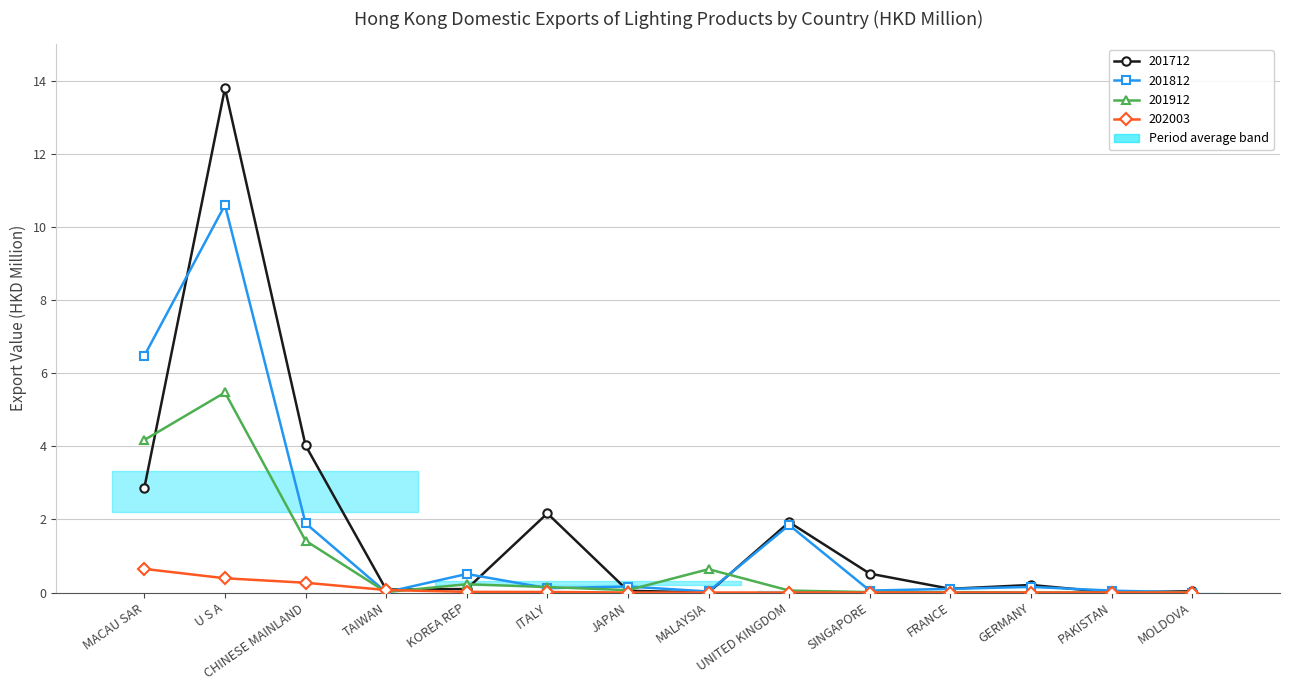

Reading left to right, transcribe all the data shown in this chart.

201712: MACAU SAR=2.9	U S A=13.8	CHINESE MAINLAND=4.0	TAIWAN=0.1	KOREA REP=0.1	ITALY=2.2	JAPAN=0.0	MALAYSIA=0.0	UNITED KINGDOM=1.9	SINGAPORE=0.5	FRANCE=0.1	GERMANY=0.2	PAKISTAN=0.0	MOLDOVA=0.0
201812: MACAU SAR=6.5	U S A=10.6	CHINESE MAINLAND=1.9	TAIWAN=0.0	KOREA REP=0.5	ITALY=0.1	JAPAN=0.2	MALAYSIA=0.0	UNITED KINGDOM=1.8	SINGAPORE=0.1	FRANCE=0.1	GERMANY=0.2	PAKISTAN=0.1	MOLDOVA=0.0
201912: MACAU SAR=4.2	U S A=5.5	CHINESE MAINLAND=1.4	TAIWAN=0.0	KOREA REP=0.2	ITALY=0.1	JAPAN=0.1	MALAYSIA=0.6	UNITED KINGDOM=0.1	SINGAPORE=0.0	FRANCE=0.0	GERMANY=0.0	PAKISTAN=0.0	MOLDOVA=0.0
202003: MACAU SAR=0.6	U S A=0.4	CHINESE MAINLAND=0.3	TAIWAN=0.1	KOREA REP=0.0	ITALY=0.0	JAPAN=0.0	MALAYSIA=0.0	UNITED KINGDOM=0.0	SINGAPORE=0.0	FRANCE=0.0	GERMANY=0.0	PAKISTAN=0.0	MOLDOVA=0.0